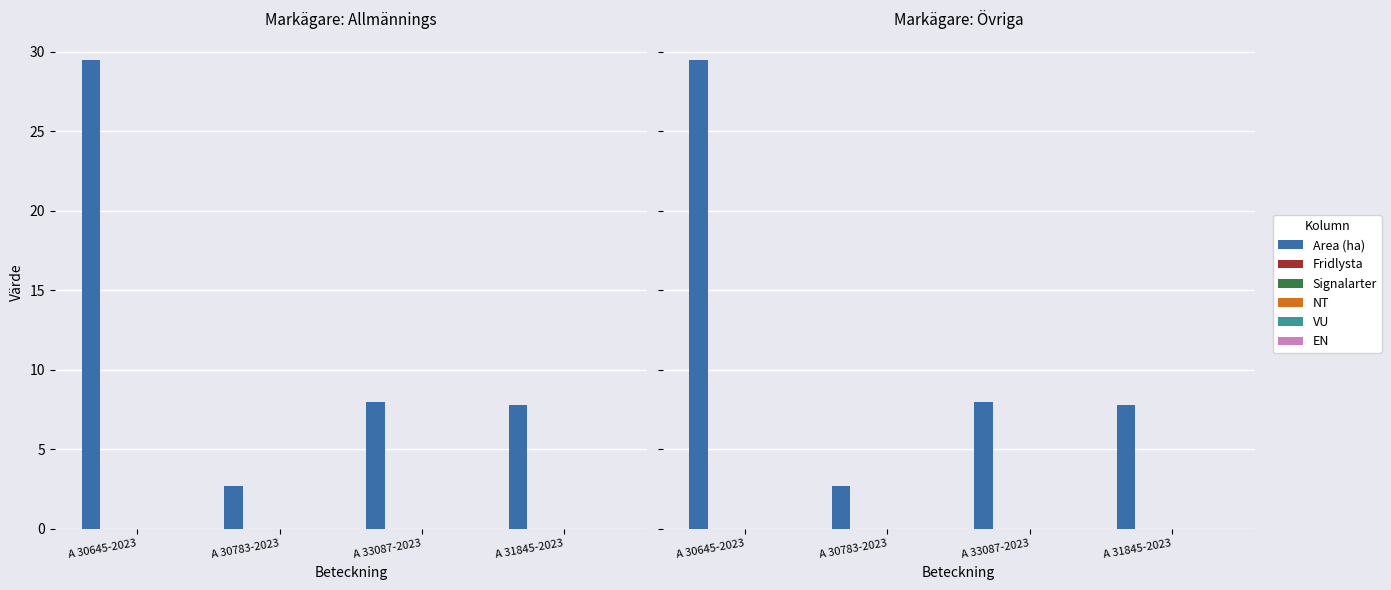

Reading left to right, what are all the values shown in this chart?

Area (ha): A 30645-2023=29.5	A 30783-2023=2.7	A 33087-2023=8.0	A 31845-2023=7.8
Fridlysta: A 30645-2023=0.0	A 30783-2023=0.0	A 33087-2023=0.0	A 31845-2023=0.0
Signalarter: A 30645-2023=0.0	A 30783-2023=0.0	A 33087-2023=0.0	A 31845-2023=0.0
NT: A 30645-2023=0.0	A 30783-2023=0.0	A 33087-2023=0.0	A 31845-2023=0.0
VU: A 30645-2023=0.0	A 30783-2023=0.0	A 33087-2023=0.0	A 31845-2023=0.0
EN: A 30645-2023=0.0	A 30783-2023=0.0	A 33087-2023=0.0	A 31845-2023=0.0